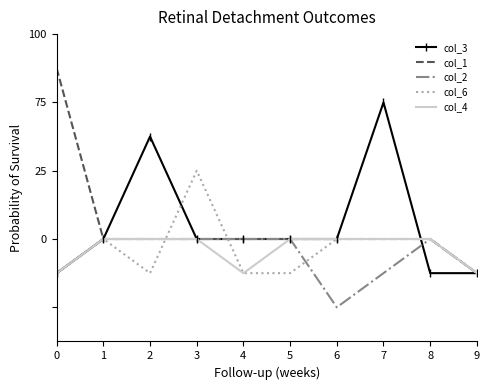

What are all the series names shown in the legend?

col_3, col_1, col_2, col_6, col_4